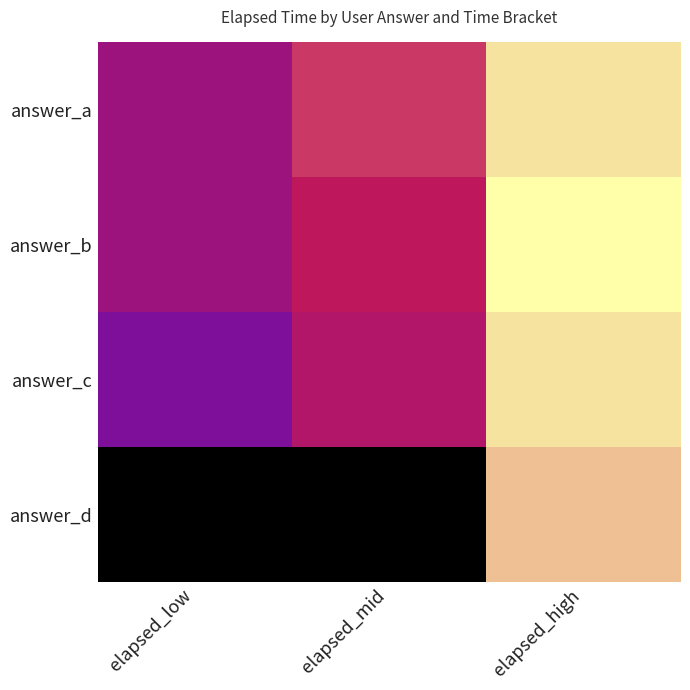

Which series has the largest range (max minus min)?

answer_d